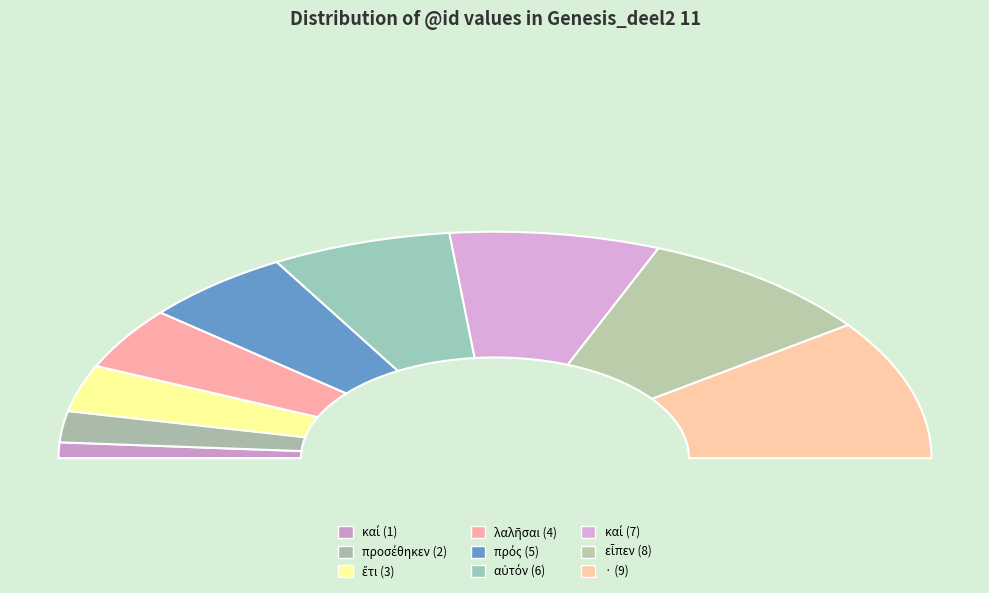

How many segments does this pie chart have?

9